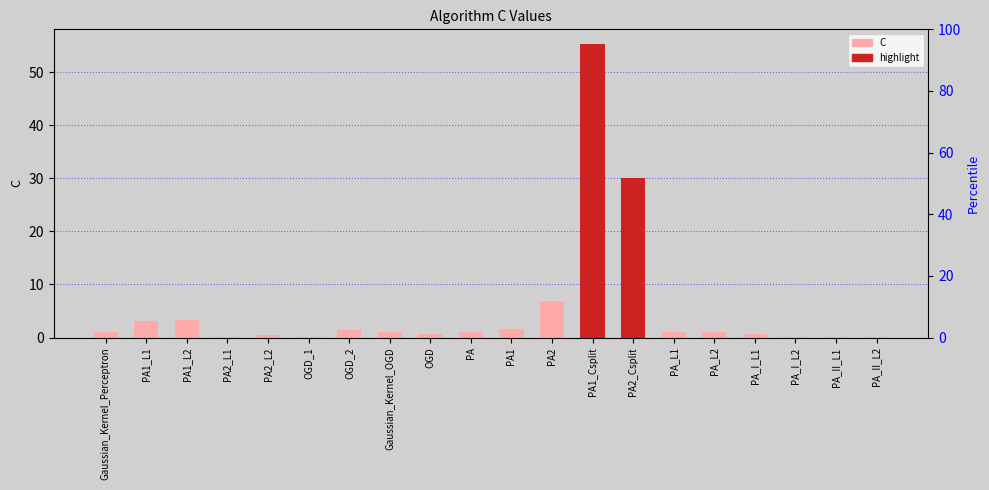

Read the value at PA_II_L1.

0.2